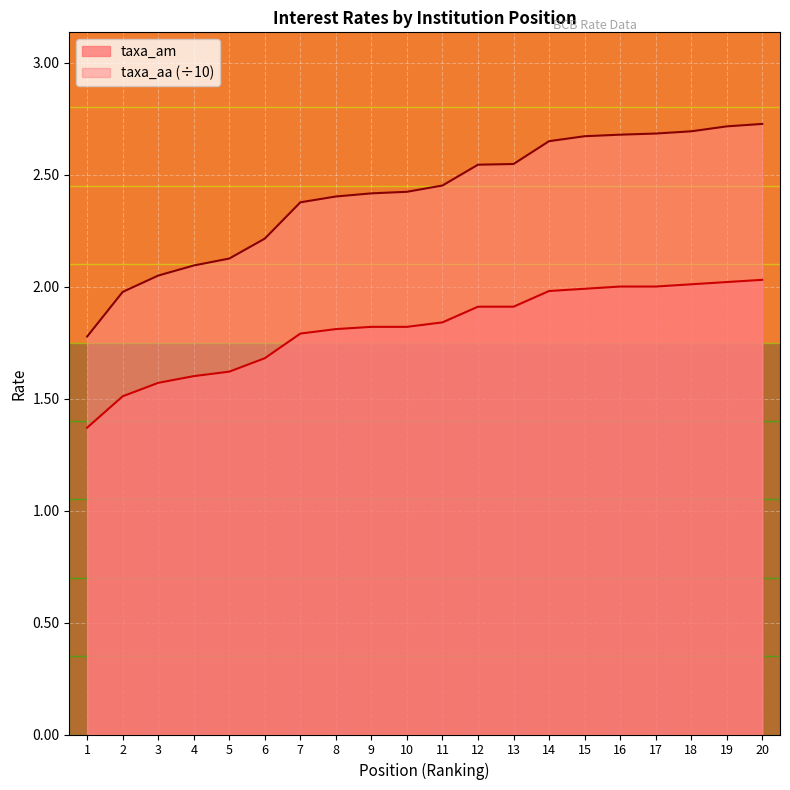

At how many categories does at least one series exceed 1?

20